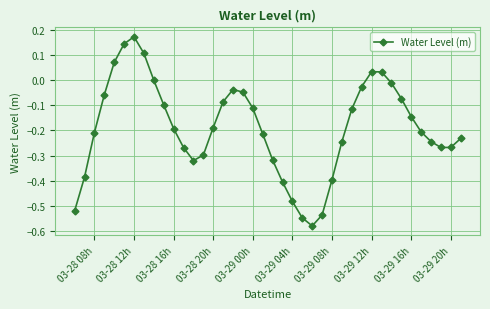

What is the difference between the maximum and minimum values?

0.8